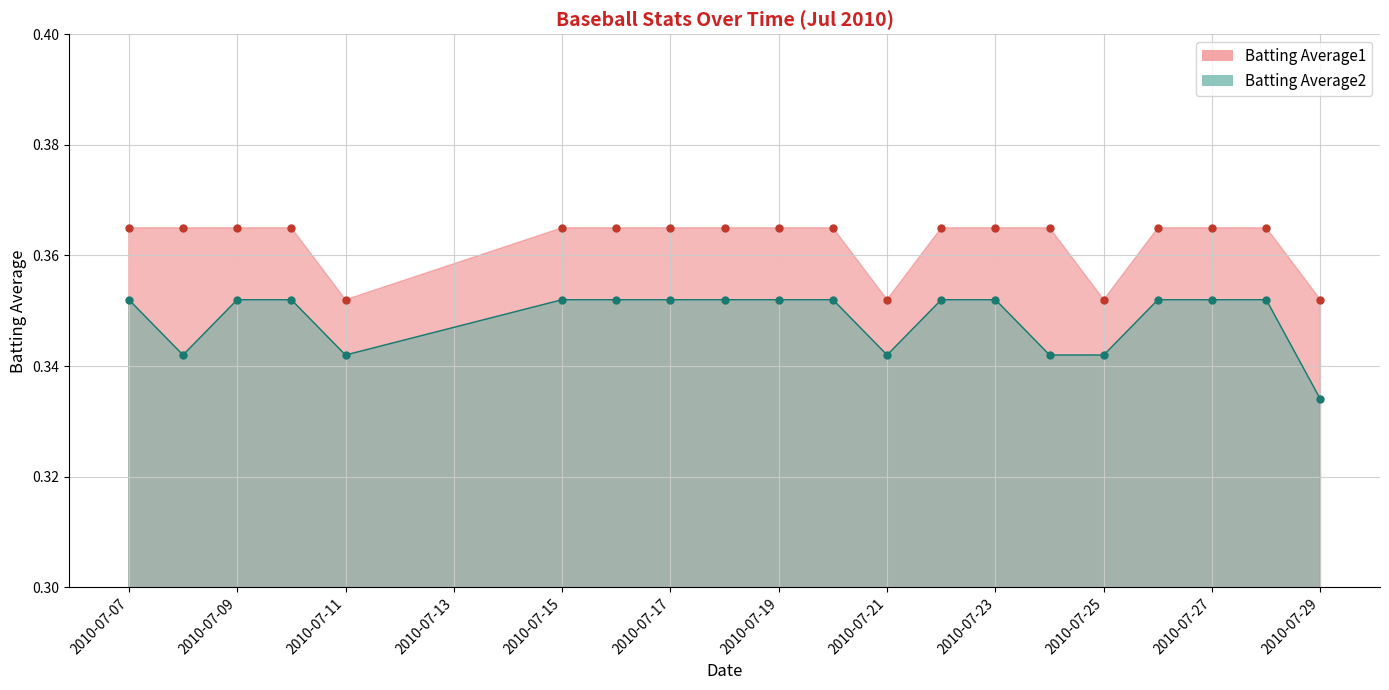

What is the value of the Batting Average1 point at the 5th from the left?

0.4